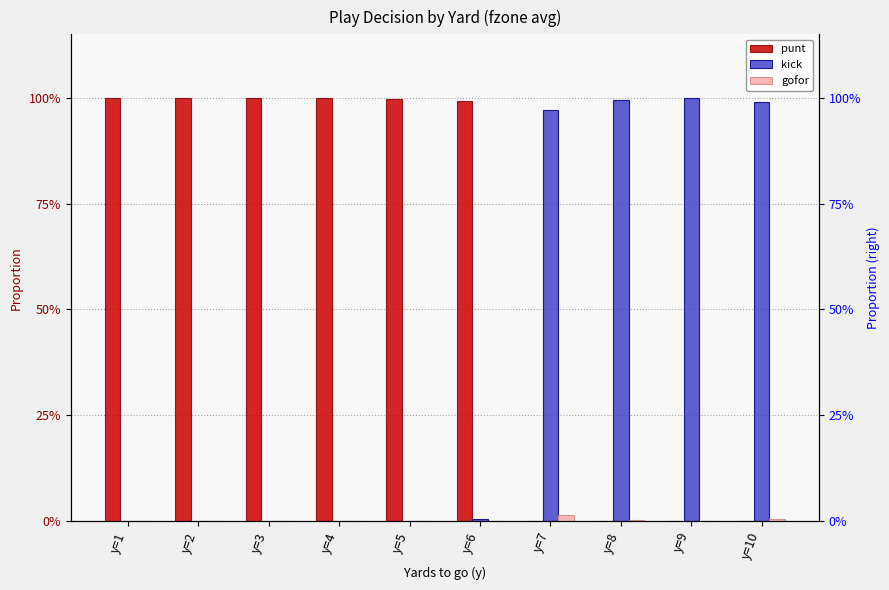

List the series in order of their peak value, lowest first.

gofor, kick, punt